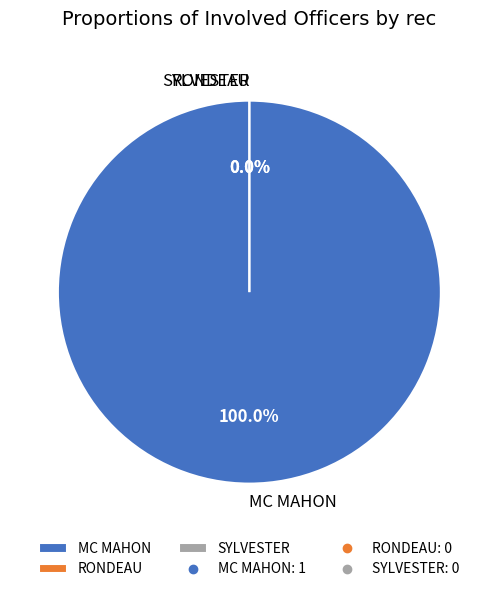

Rank the categories by value from highest to lowest.

MC MAHON, RONDEAU, SYLVESTER